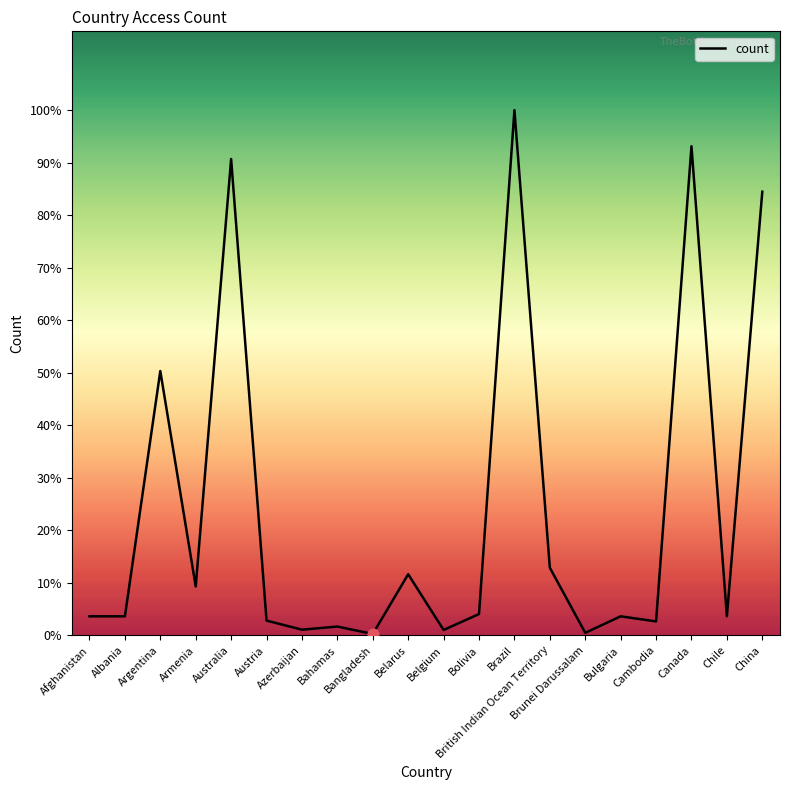

Is this an area chart (filled region under the line)?

No